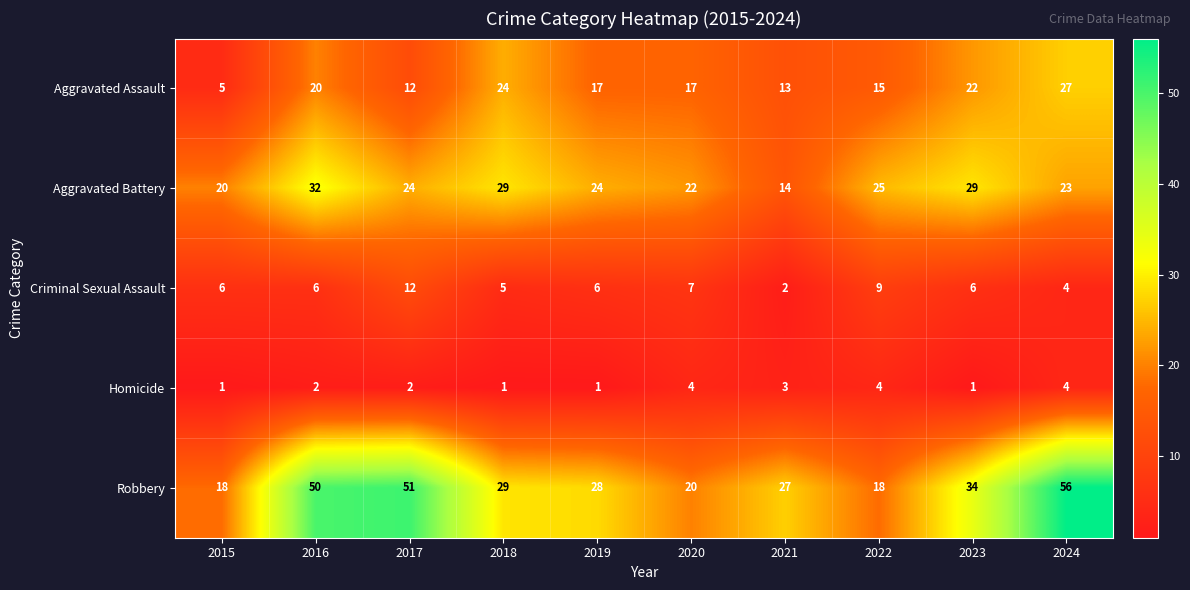

Rank the series at 2015 from highest to lowest value.

Aggravated Battery, Robbery, Criminal Sexual Assault, Aggravated Assault, Homicide